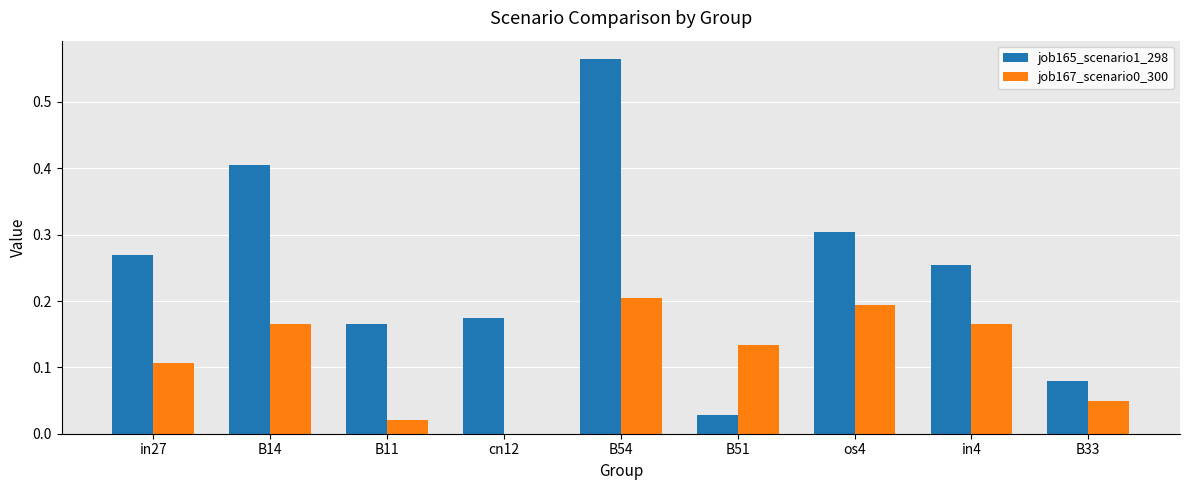

What is the sum of all job165_scenario1_298 values?

2.2